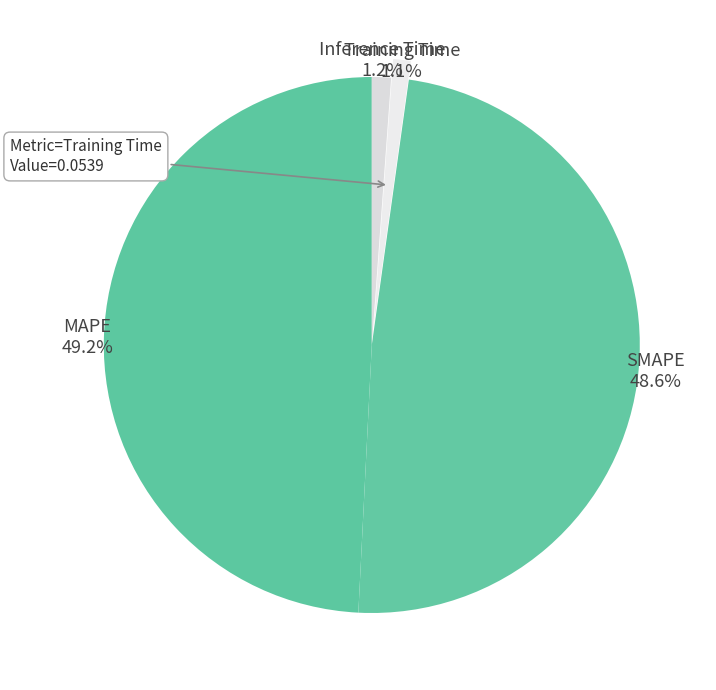

To the nearest percent, what portion does Training Time represent?

1%